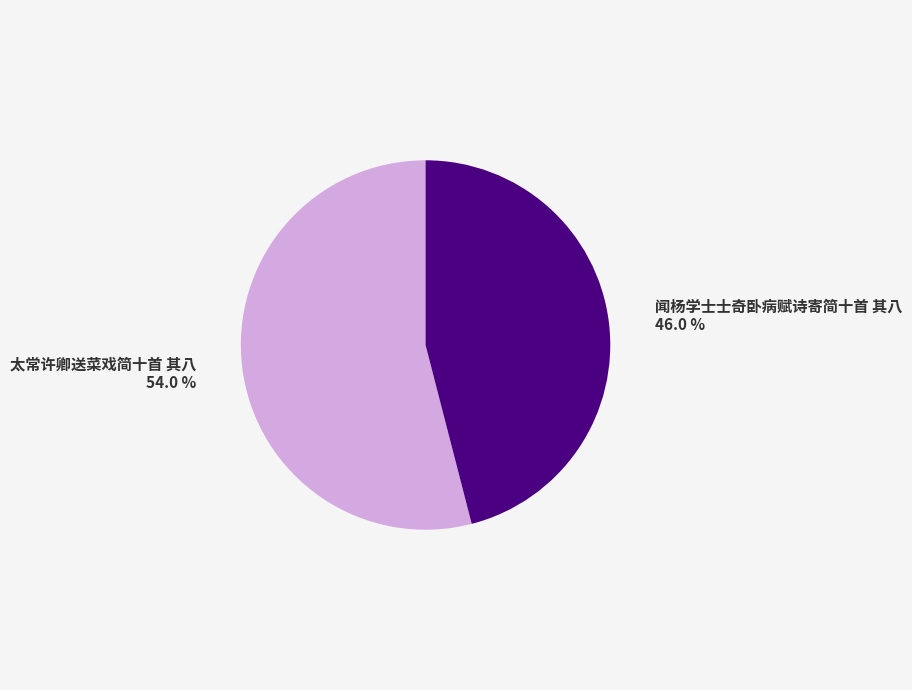

To the nearest percent, what percentage of the pie is 闻杨学士士奇卧病赋诗寄简十首 其八?

46%